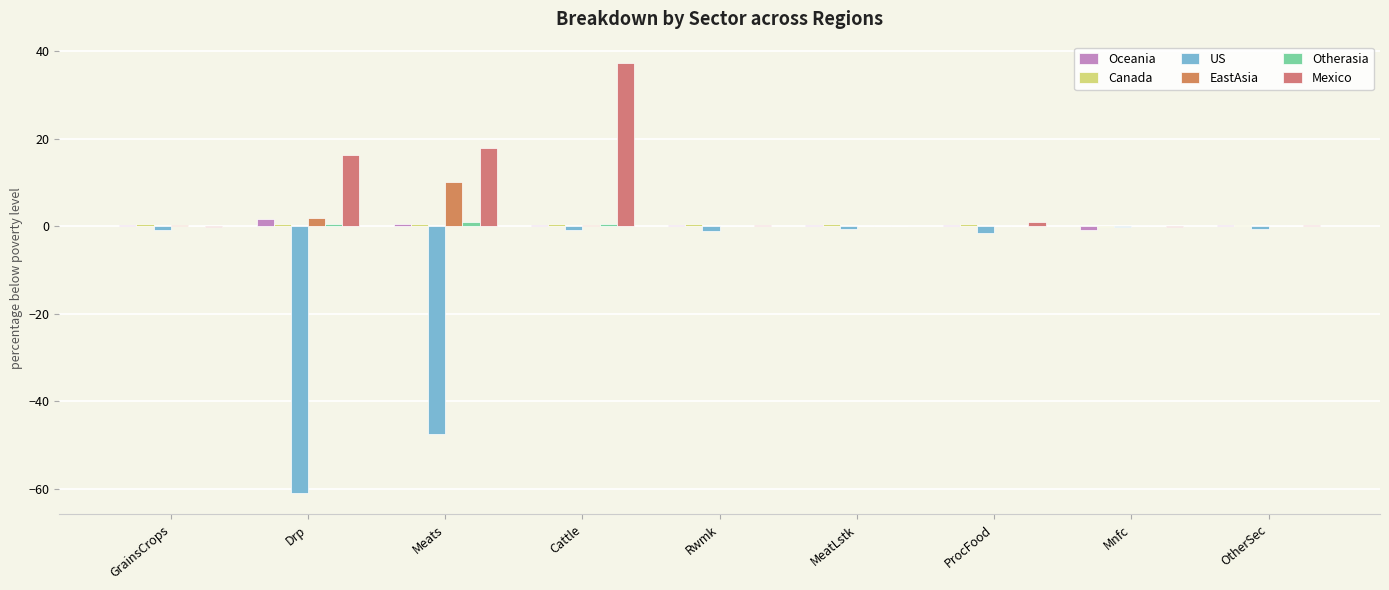

How many distinct data groups are displayed?

6